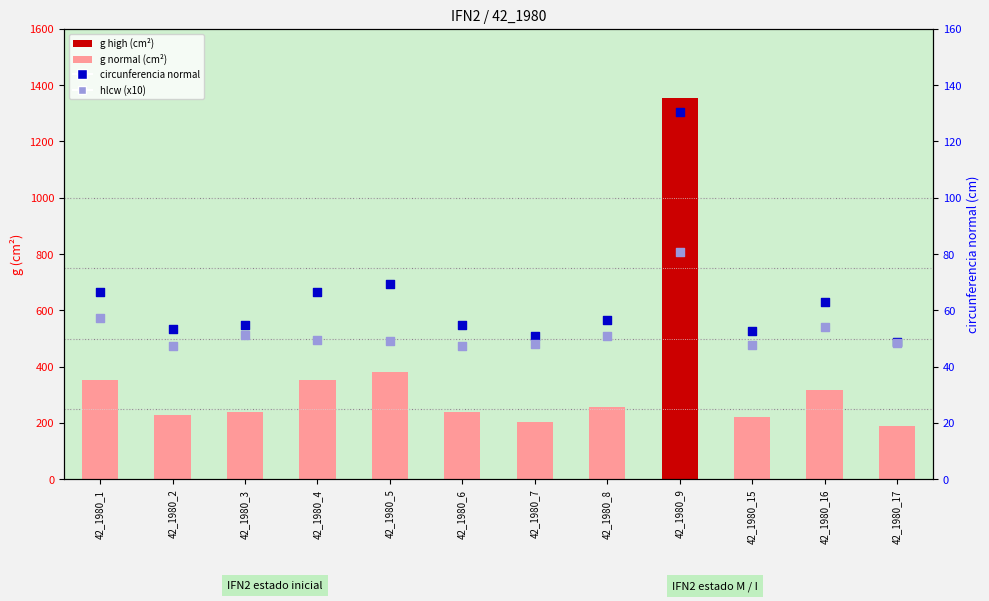

Which series reaches the minimum Y coordinate?

hlcw (x10)